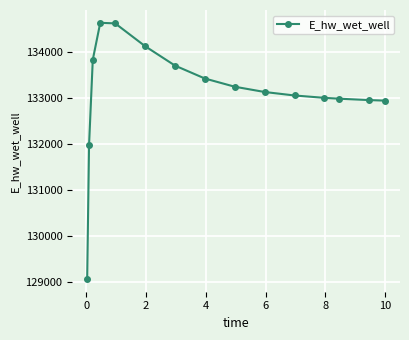

What is the value of the 14th point from the left?

132951.3